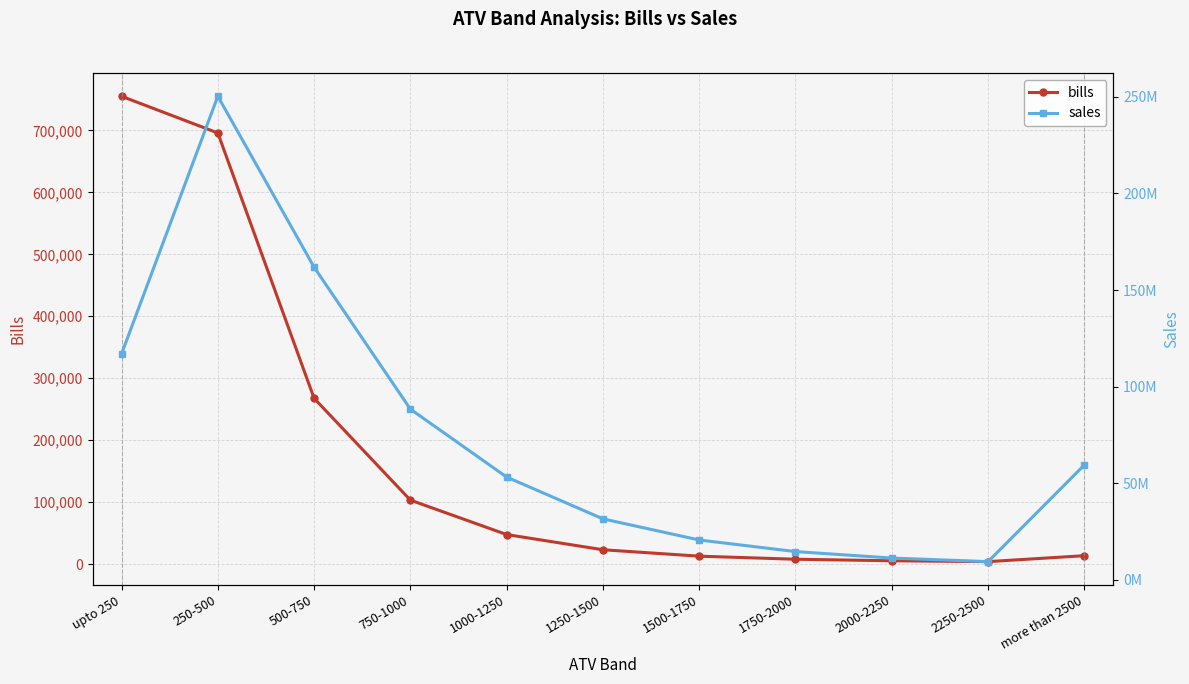

Is it true that sales equals 23126103.9 at 1750-2000?

False